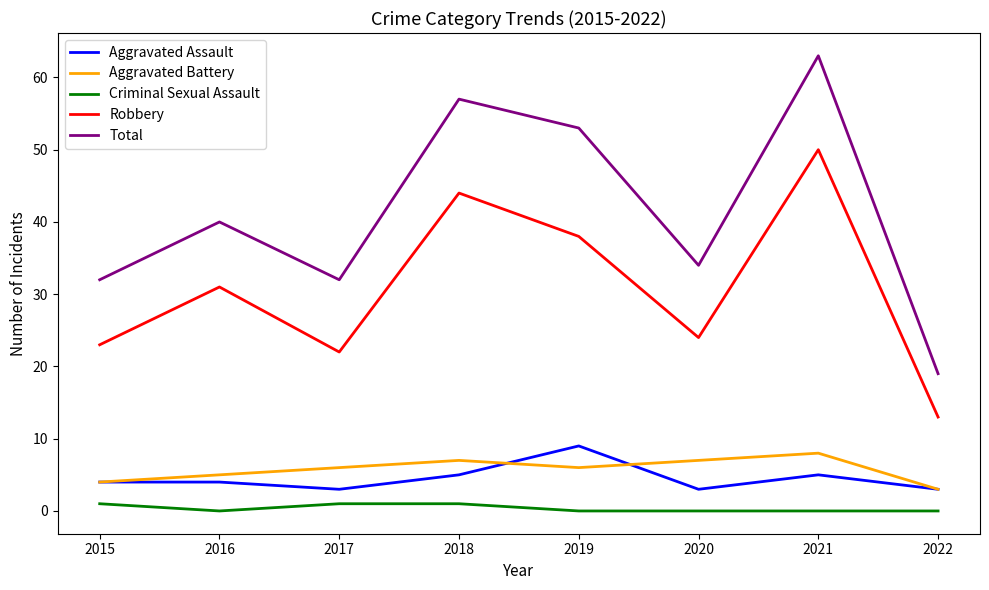

What is the average value of the Robbery series?

31